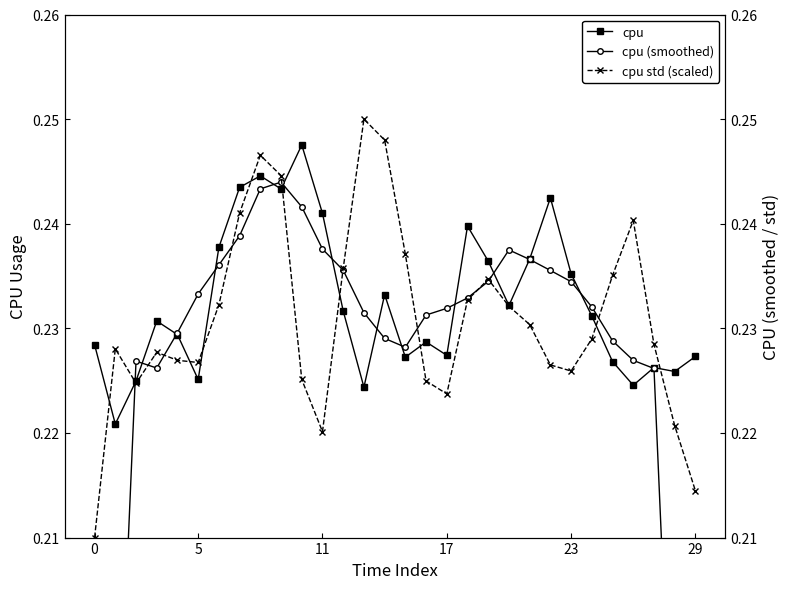

Count the cpu values in the range 0 to 1.

30